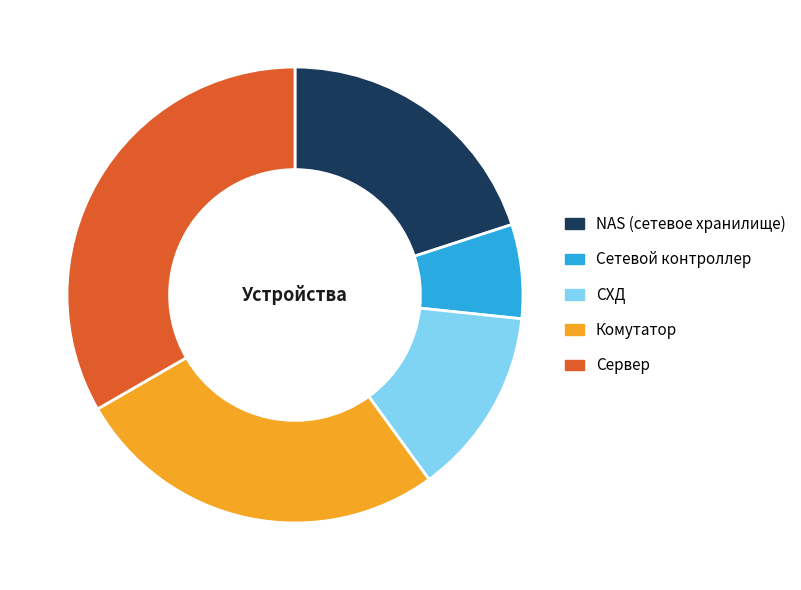

Is it true that Сетевой контроллер is 1% of the pie?

False